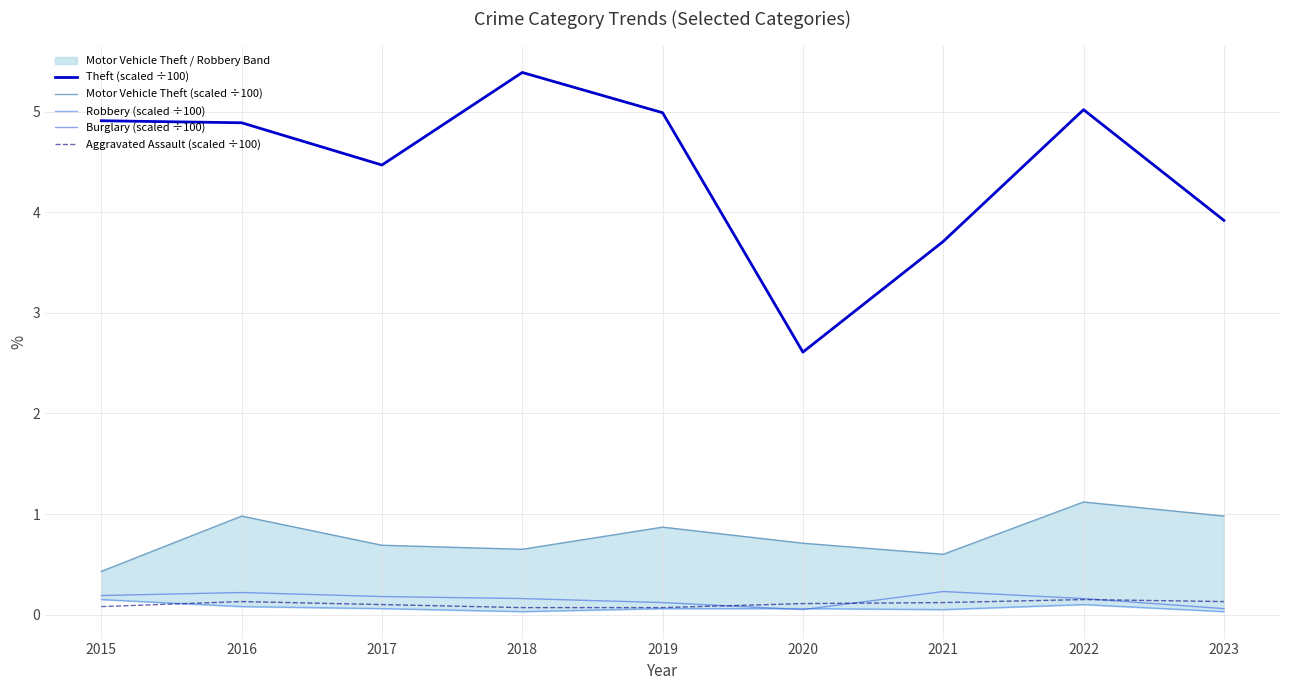

Is the value of Theft (scaled ÷100) at 2019 greater than the value of Motor Vehicle Theft (scaled ÷100) at 2019?

Yes